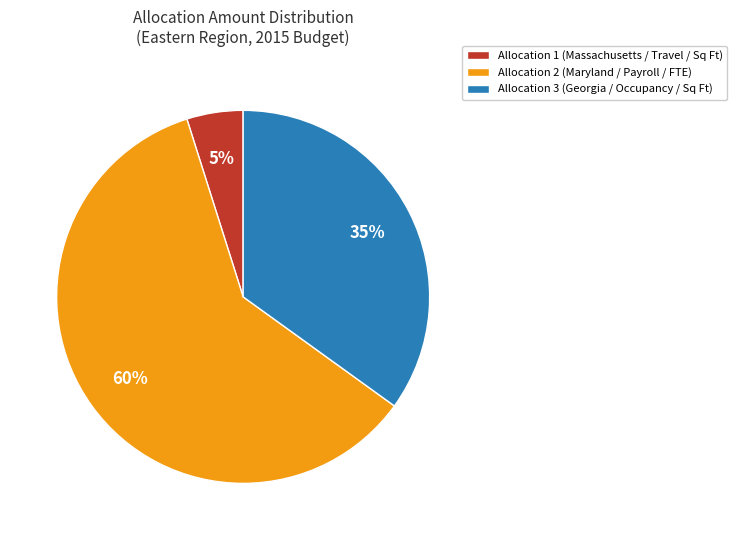

Which category accounts for the majority?

Allocation 2